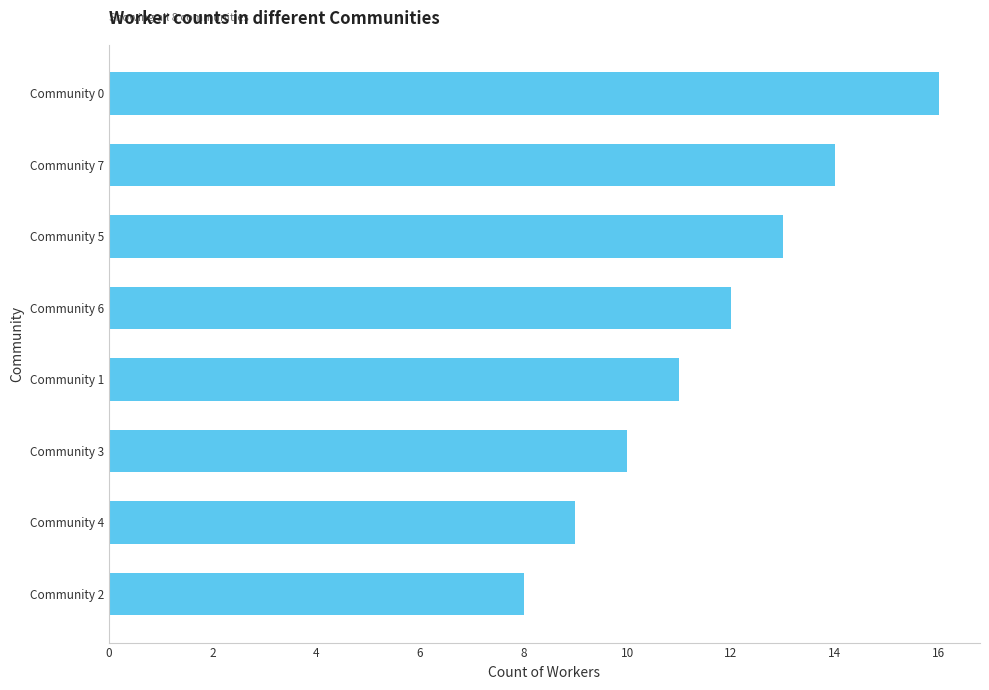

Is it true that the value at Community 1 is 11?

True